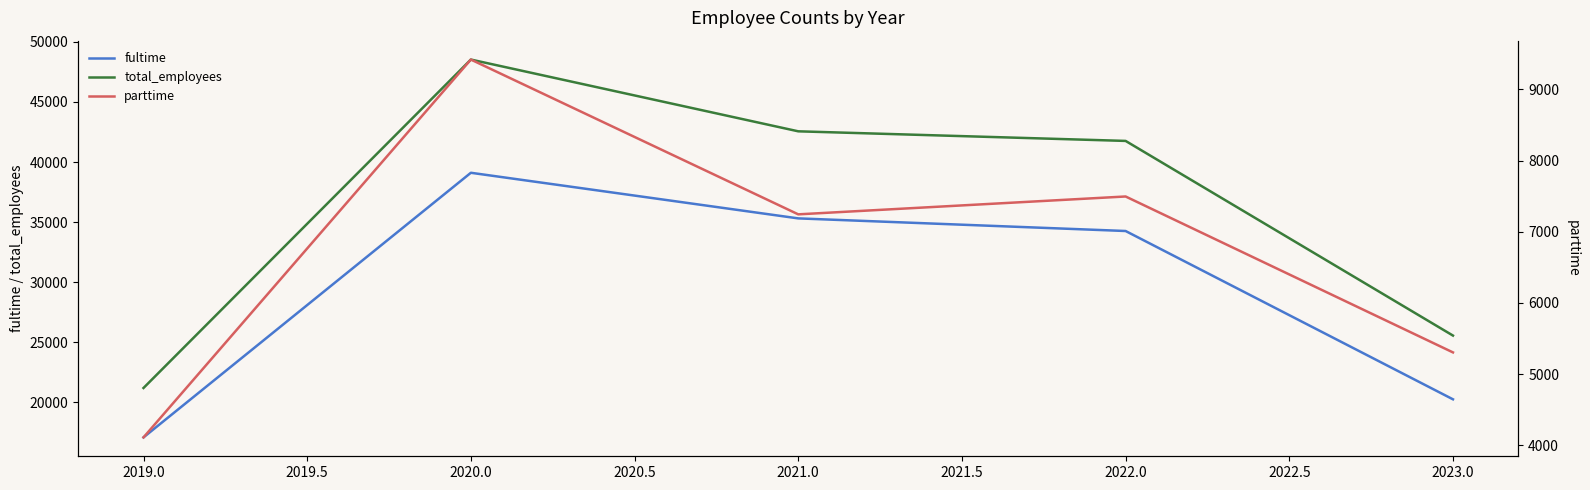

How many lines are shown in the chart?

3